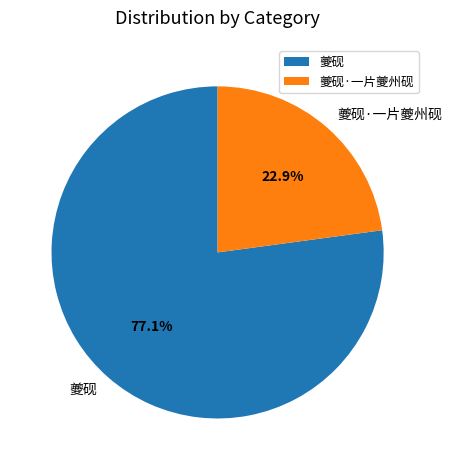

To the nearest percent, what percentage of the pie is 夔砚?

77%